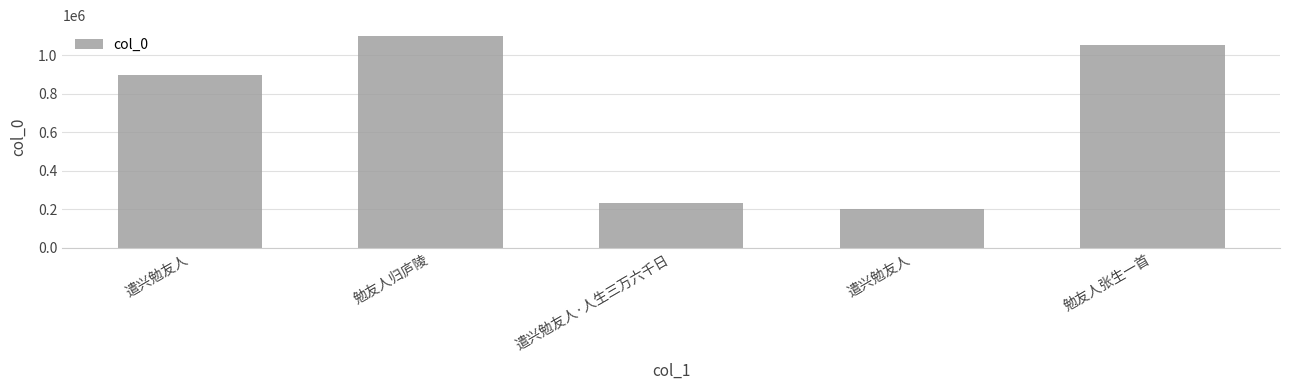

Are the bars horizontal?

No